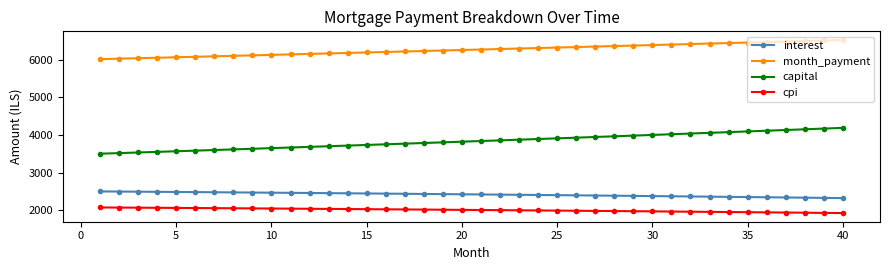

What are all the series names shown in the legend?

interest, month_payment, capital, cpi